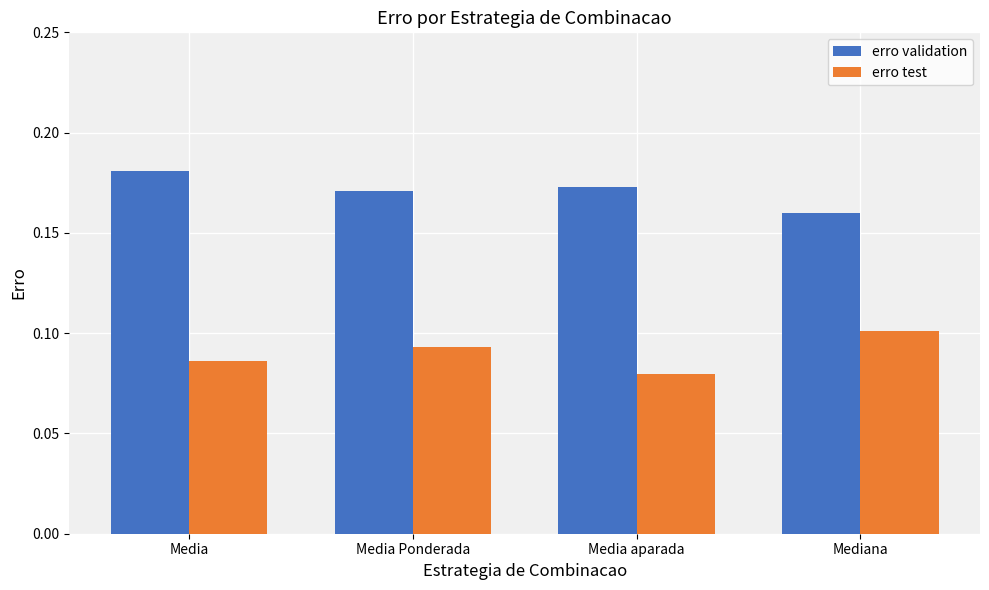

What is the label of the 4th bar from the right?

Media